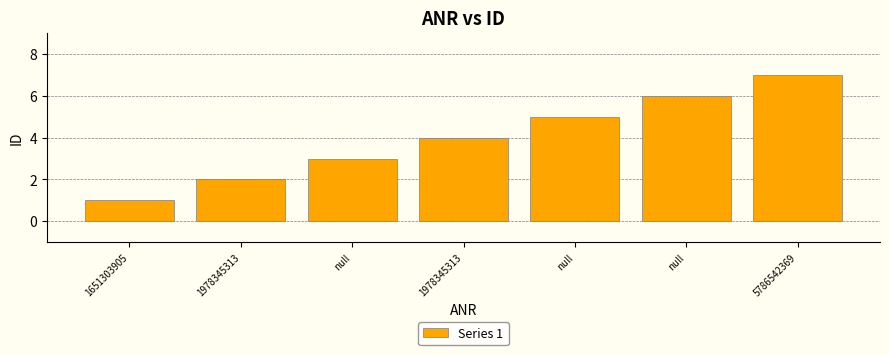

What is the change in value from 1978345313 to 1978345313?

+2